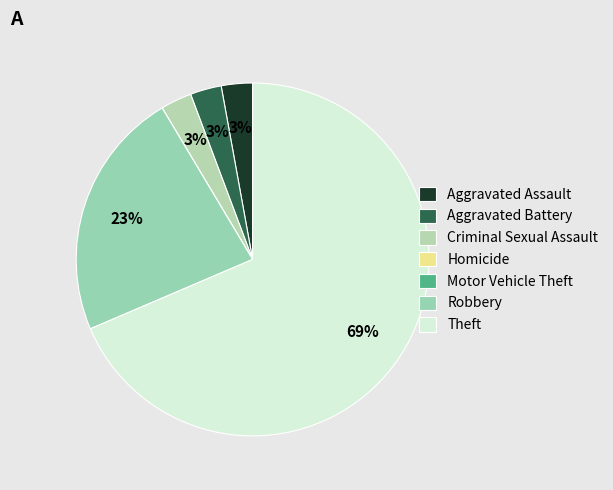

The Aggravated Assault slice represents 1% of the pie. True or false?

False